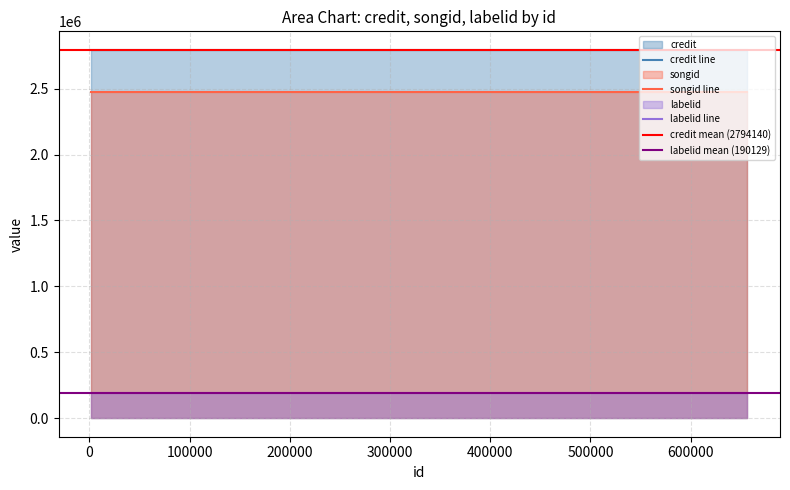

At which label does credit reach its minimum?

2161